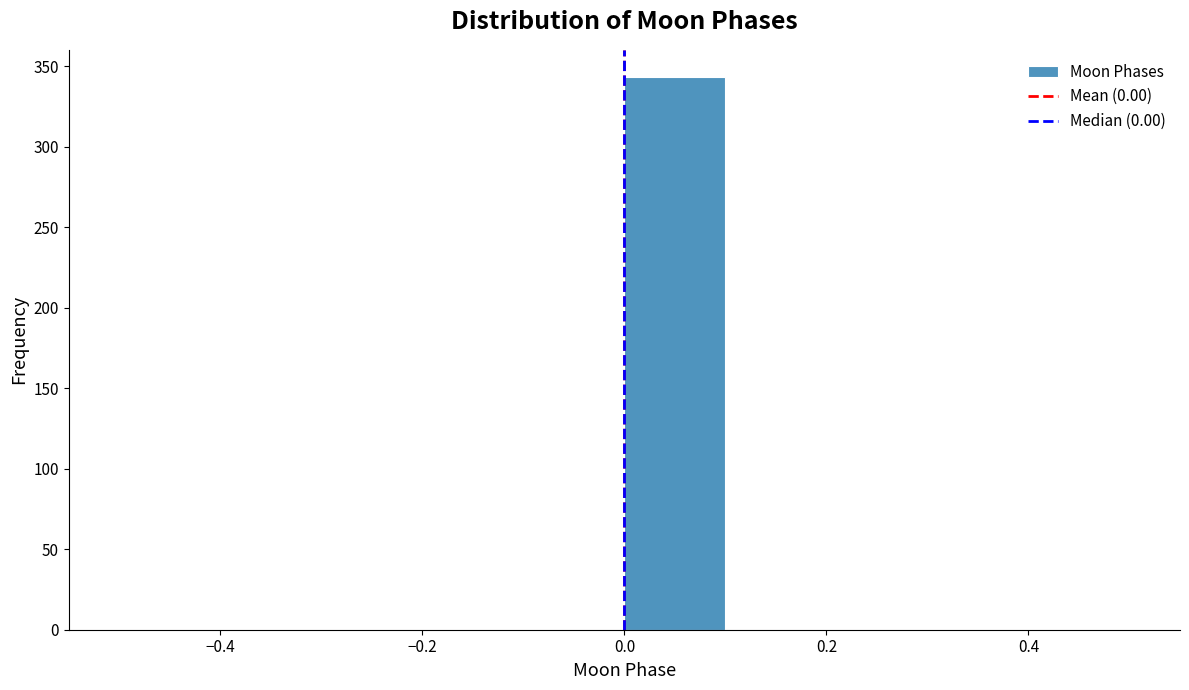

Over which range of the x-axis is the bar tallest?

0.0 to 0.1